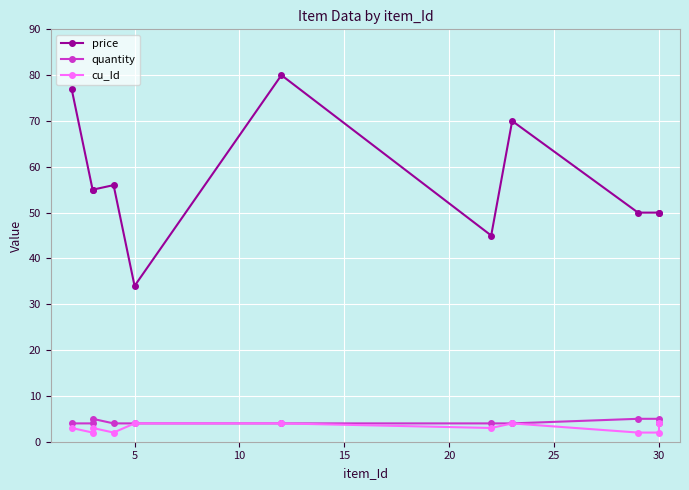

What is the maximum value shown in the chart?

80